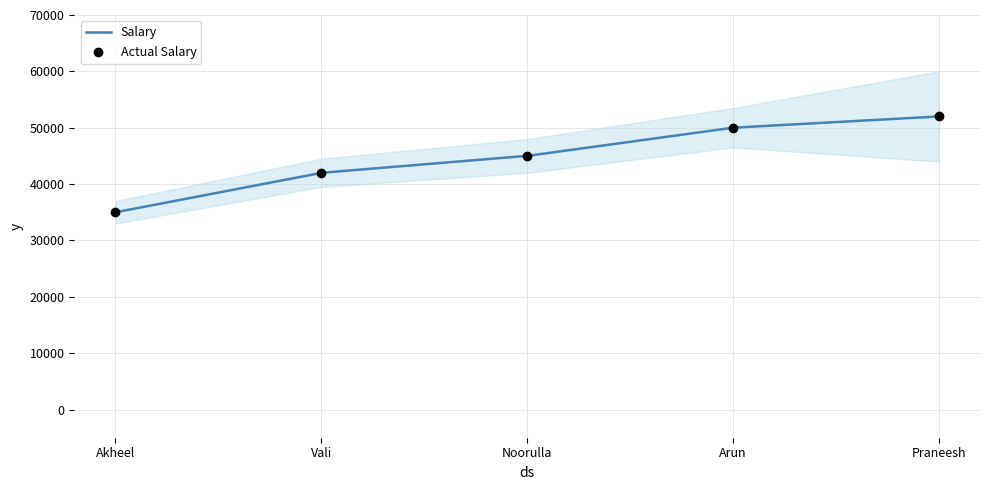

Approximately how many times larger is the value at Akheel compared to Vali?

0.8